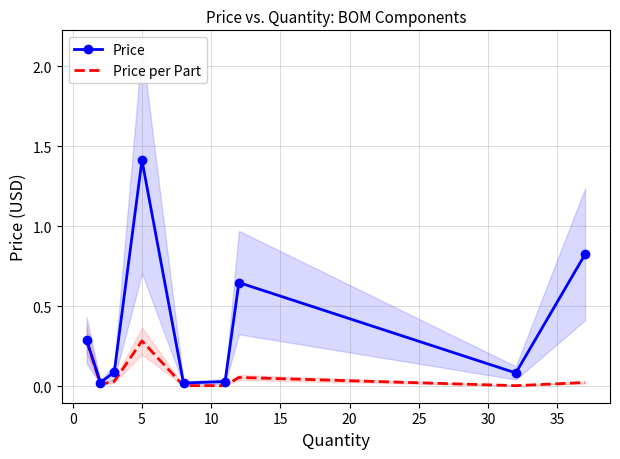

Between 5 and 35, which series saw the biggest shift?

Price